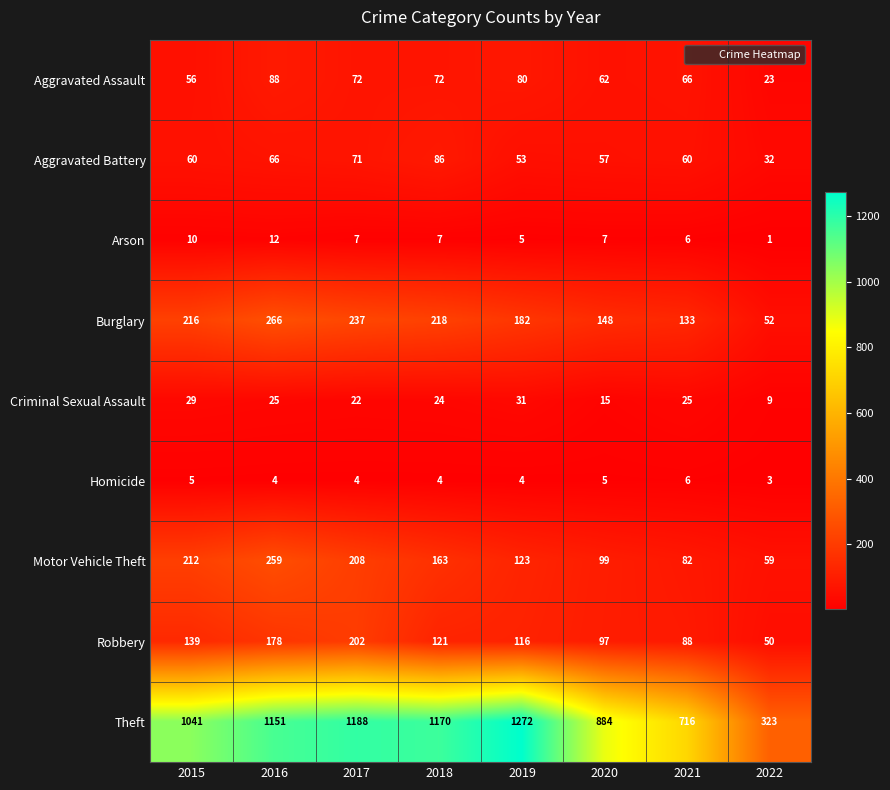

List the series in order of their peak value, highest first.

Theft, Burglary, Motor Vehicle Theft, Robbery, Aggravated Assault, Aggravated Battery, Criminal Sexual Assault, Arson, Homicide